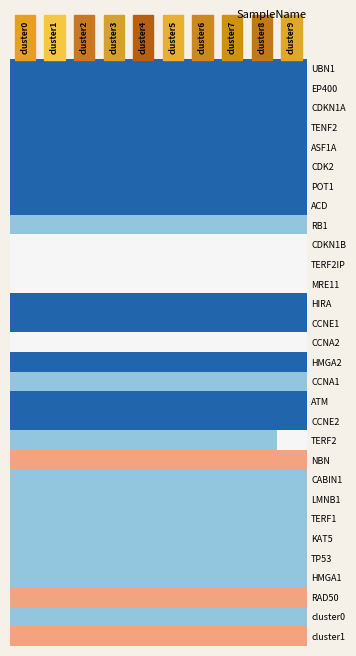

How many distinct data groups are displayed?

30